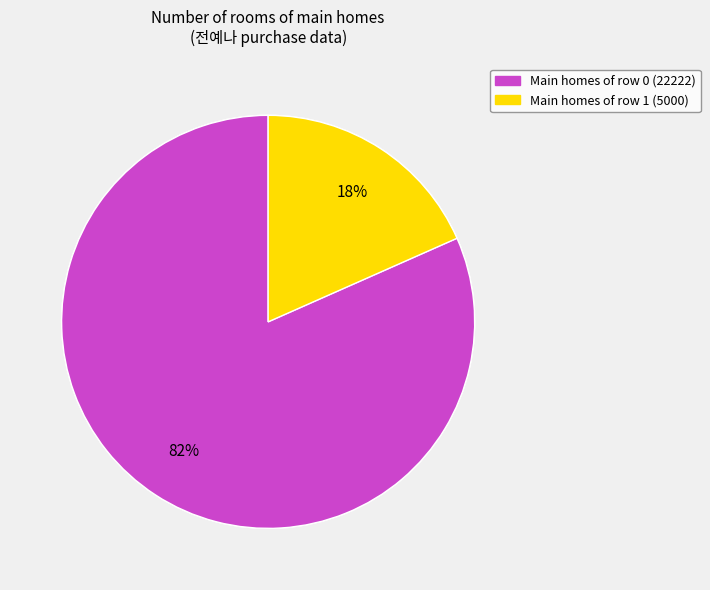

To the nearest percent, what percentage of the pie is 1?

18%